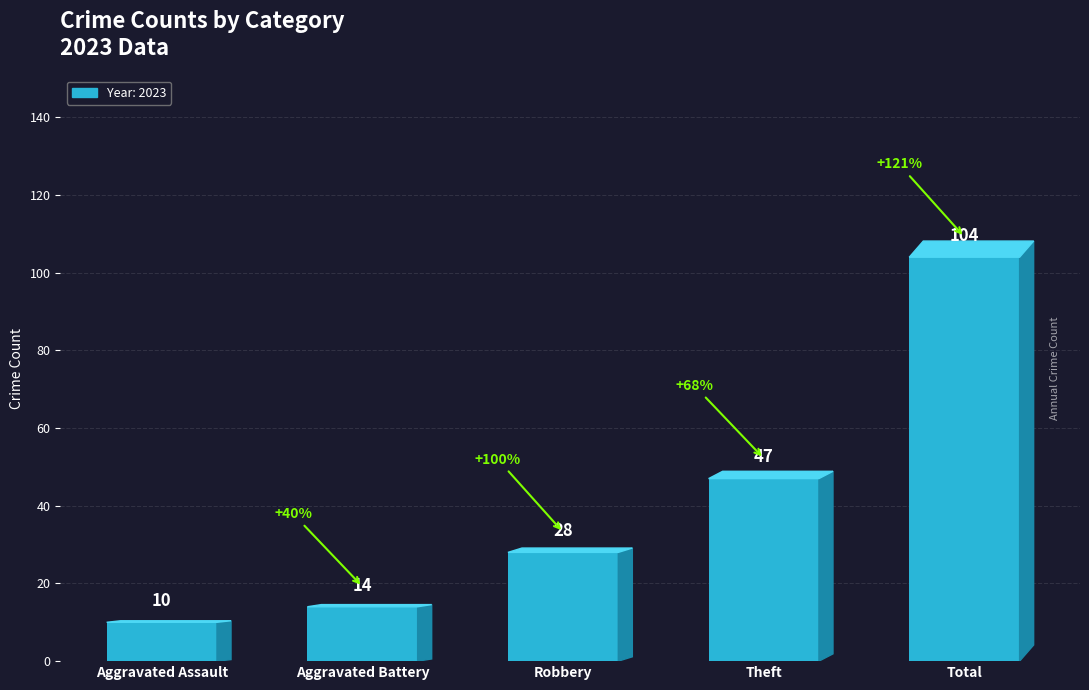

True or false: the data shows 147 at Total.

False